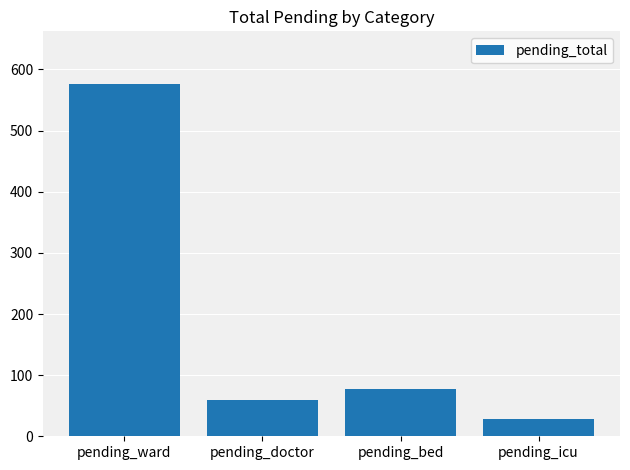

Reading left to right, extract all data points from this chart.

pending_ward=576	pending_doctor=60	pending_bed=77	pending_icu=29